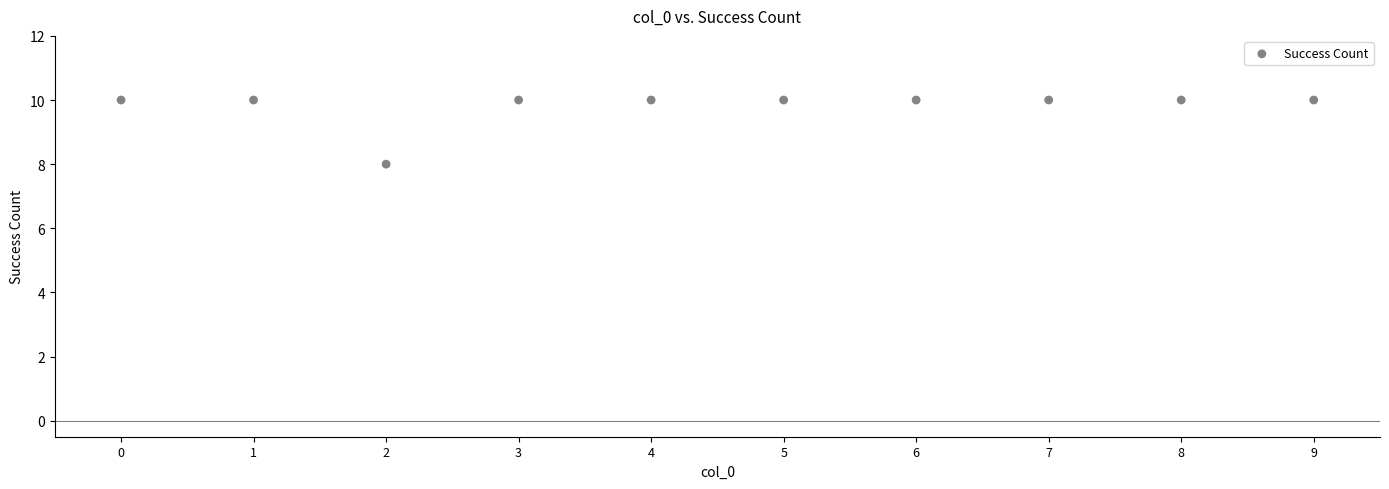

What is the average Y value?

10